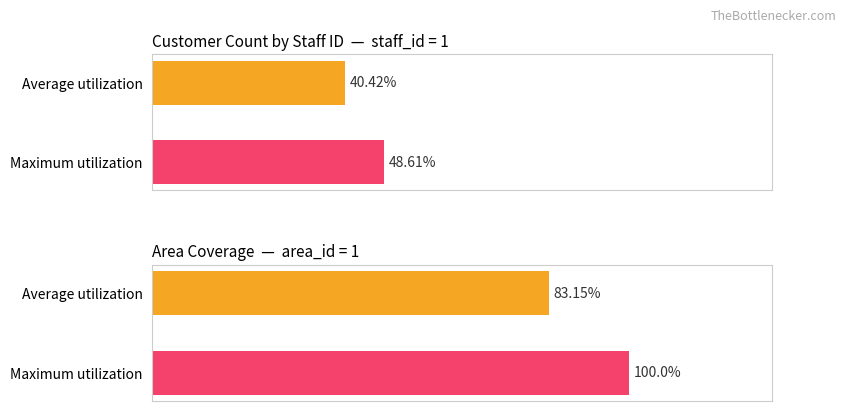

Which series has the widest spread of values?

Maximum utilization